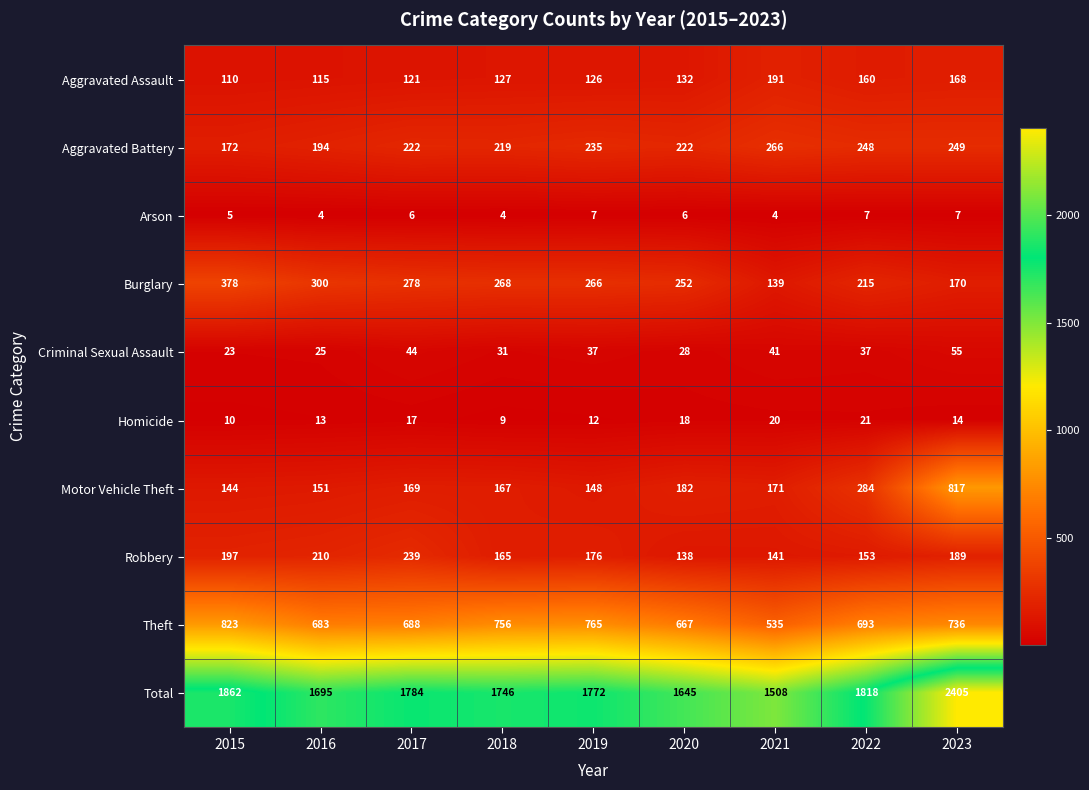

At which category does the chart reach its peak across all series?

2023